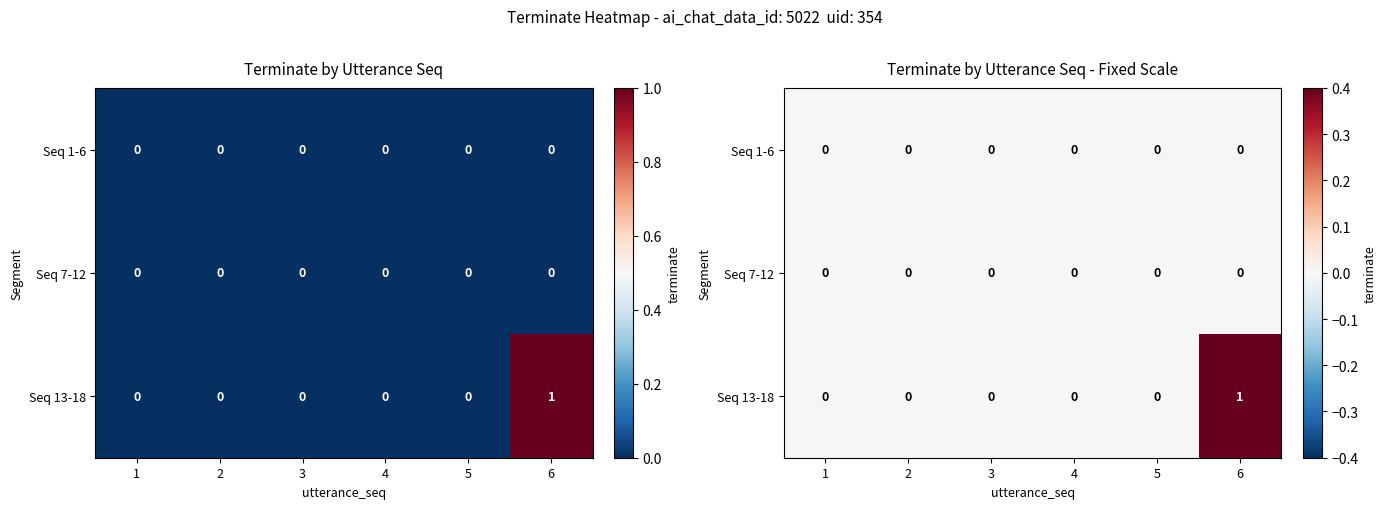

Which series has the widest spread of values?

Seq 13-18